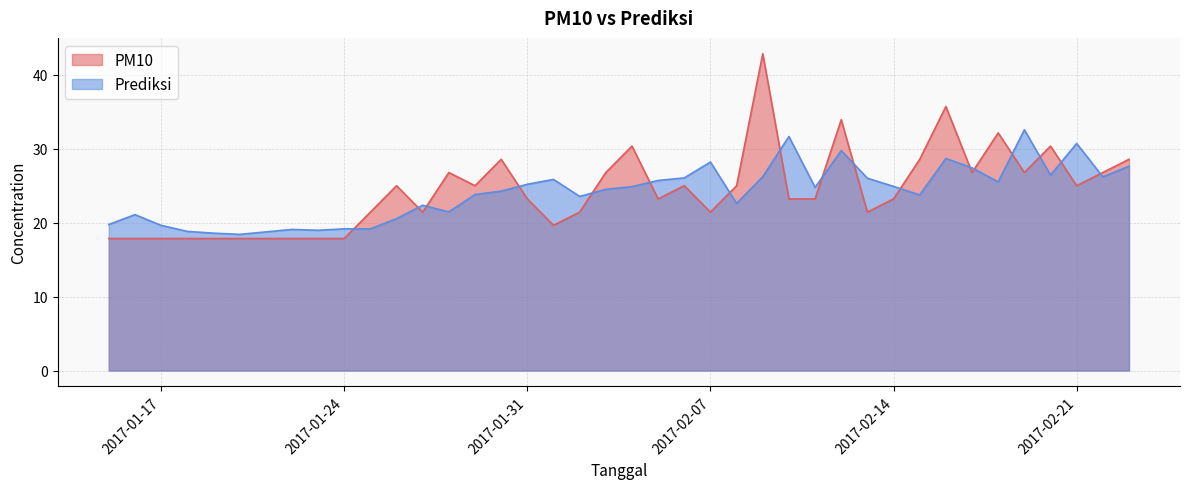

At how many categories does at least one series exceed 21?

31